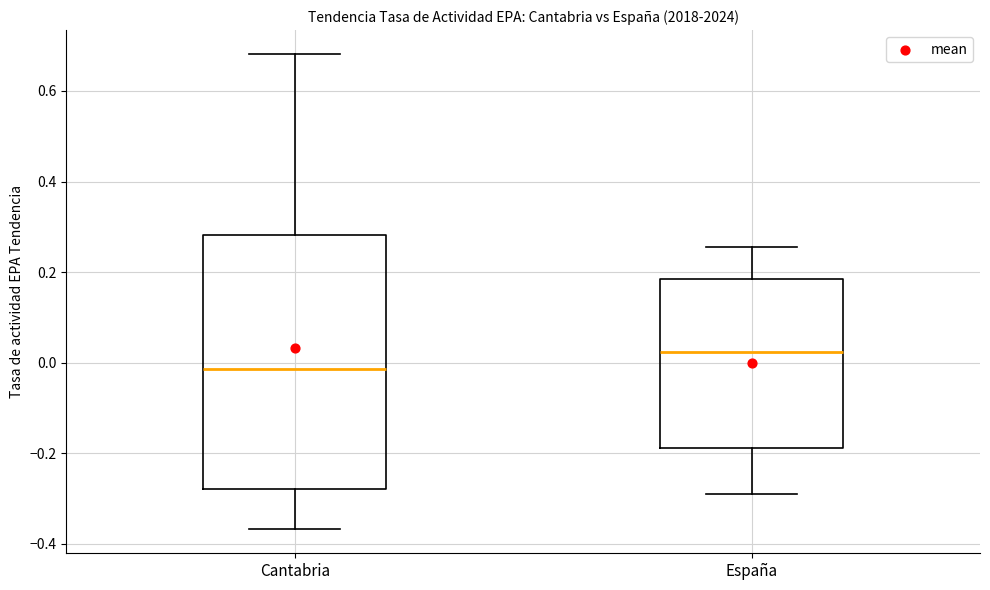

Comparing the boxes themselves (not the whiskers), which one is the tallest?

Cantabria